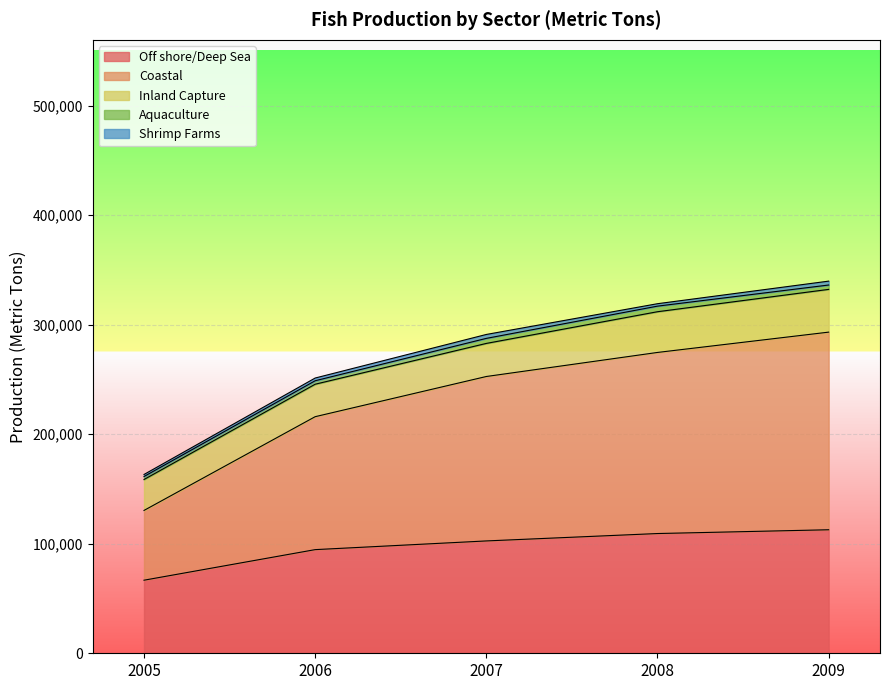

What is the value of the Inland Capture point at the 5th from the left?

39030